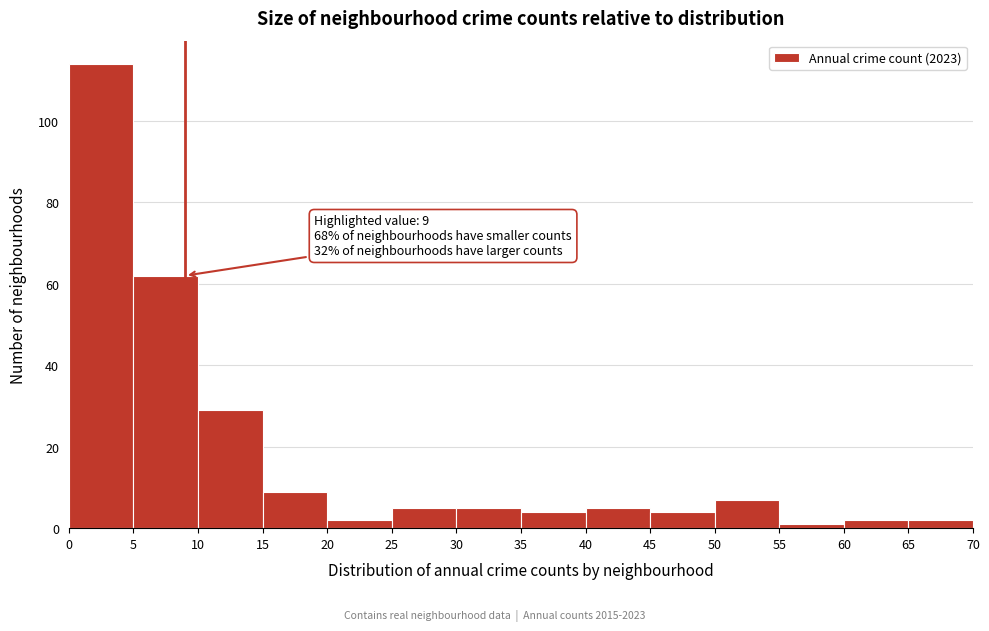

Which range on the x-axis has the tallest bar?

0 to 5